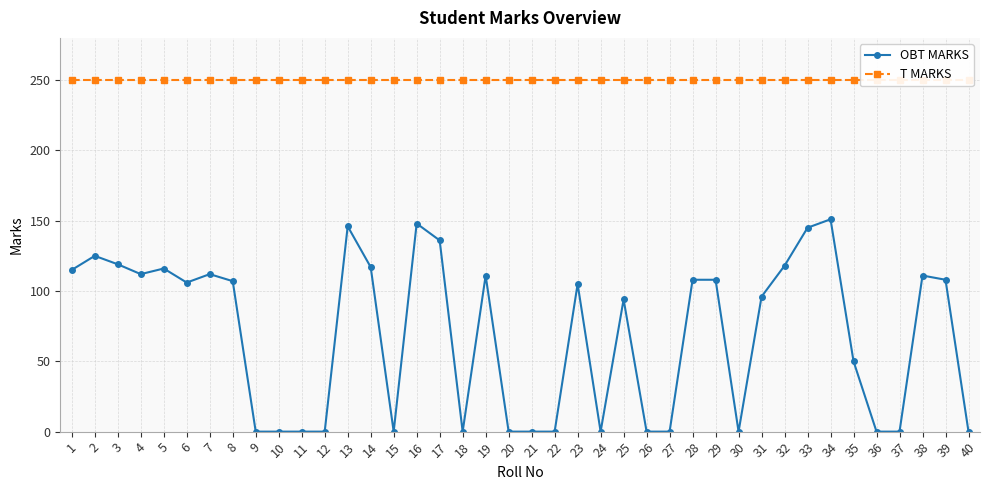

Does the chart have visible grid lines?

Yes